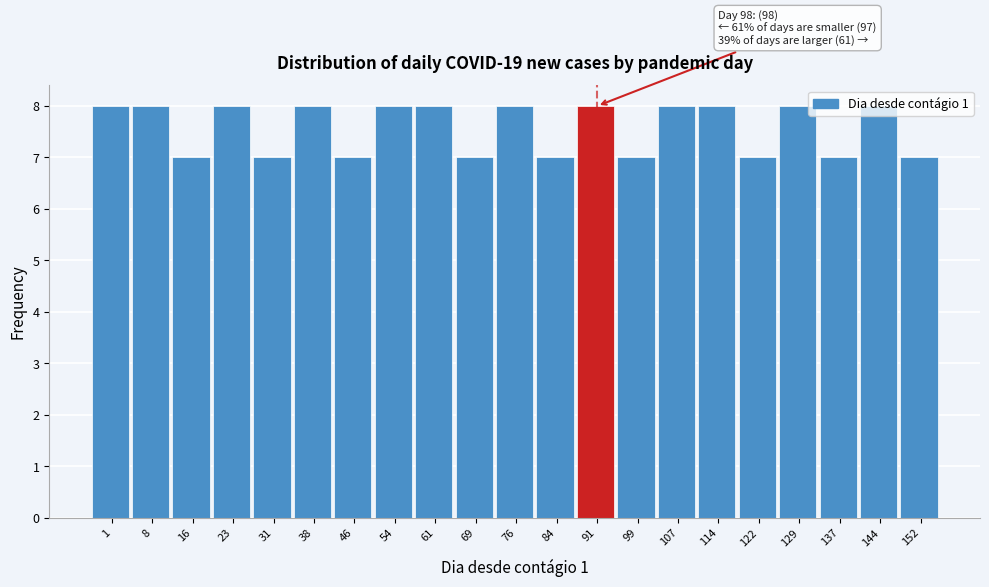

What is the sum of all values?

159